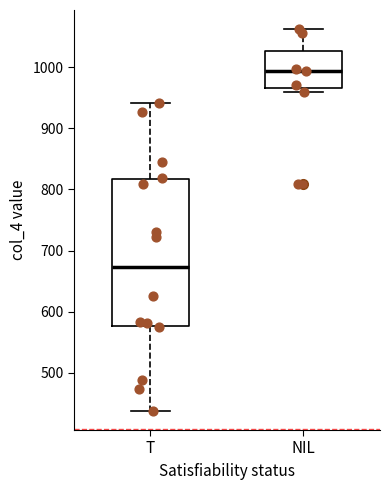

Where is the upper edge of the box for T on the y-axis? The values are not printed on the chart, so give them approximately, as read against the axis.

820